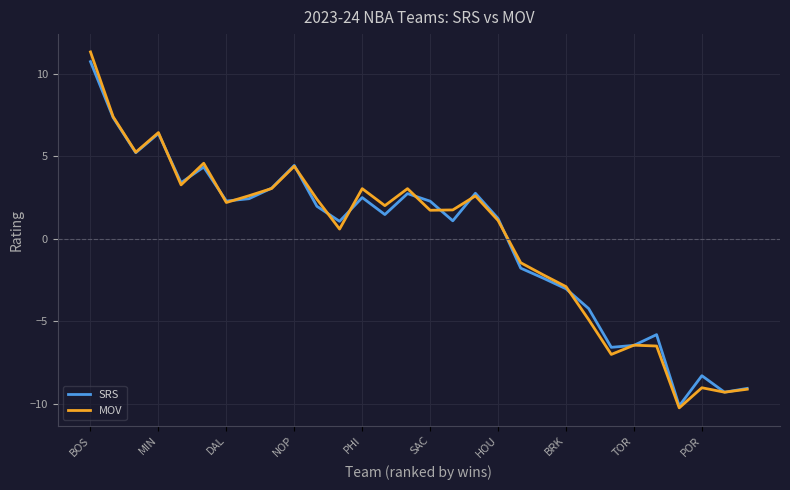

True or false: SRS and MOV cross at least once.

True